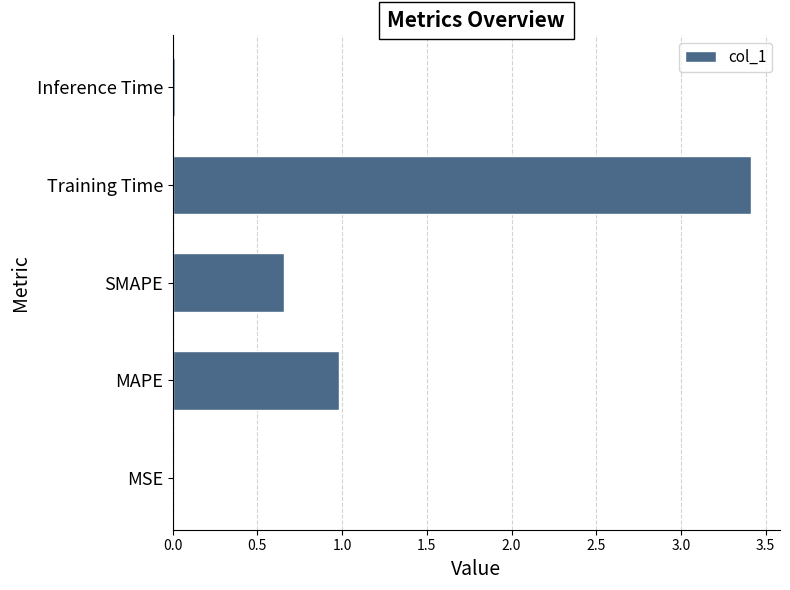

At which category does the chart reach its peak across all series?

Training Time